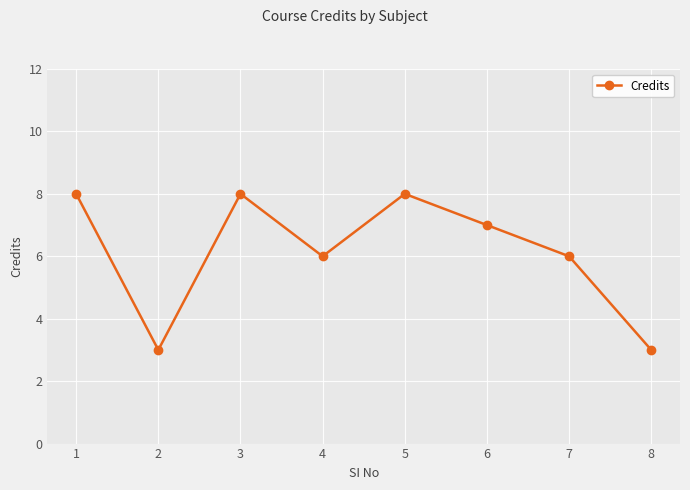

Where is the first local minimum?

2